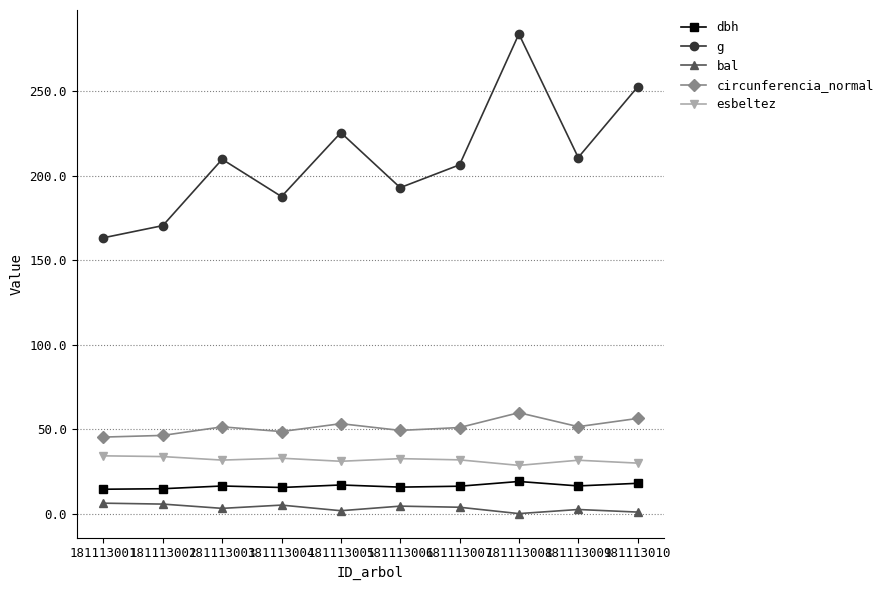

Count the number of categories in the chart.

10